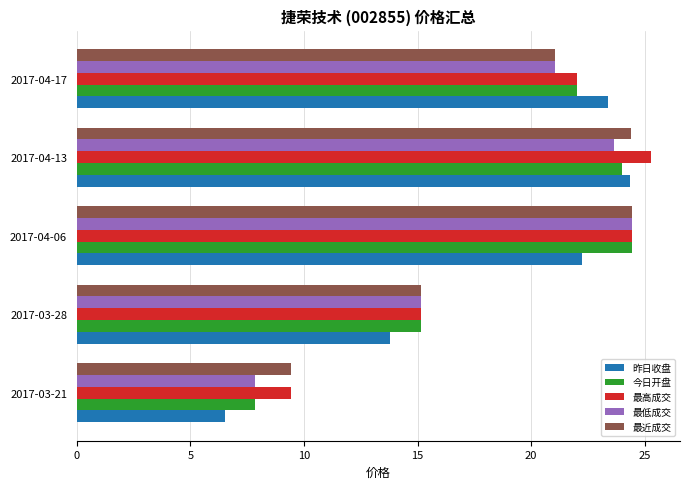

What are all the series names shown in the legend?

昨日收盘, 今日开盘, 最高成交, 最低成交, 最近成交